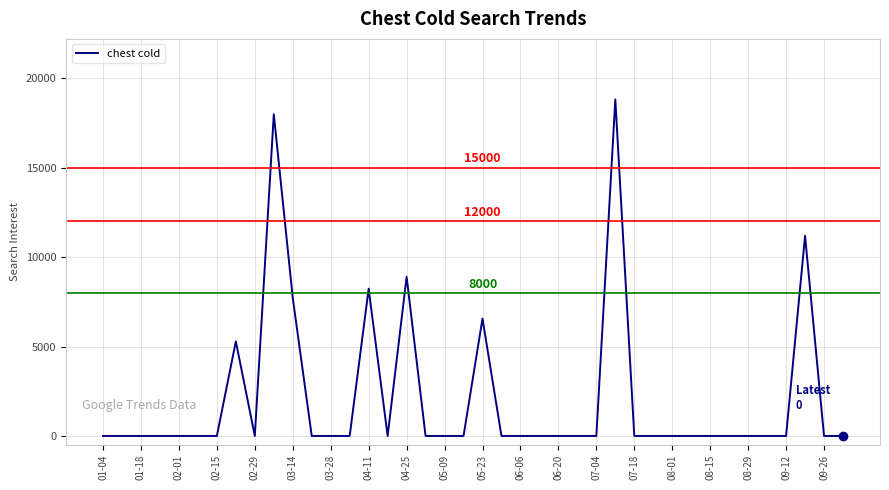

What is the difference between the maximum and minimum values?

18817.7